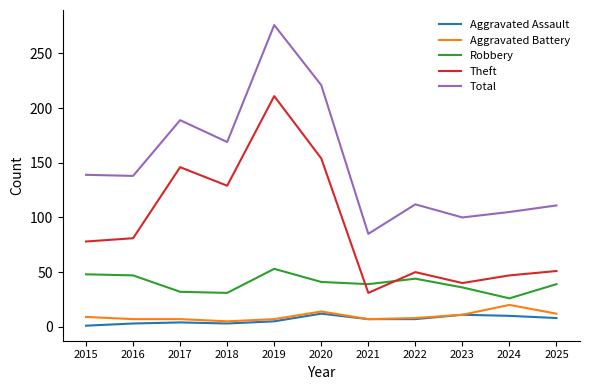

True or false: Robbery and Aggravated Assault cross at least once.

False